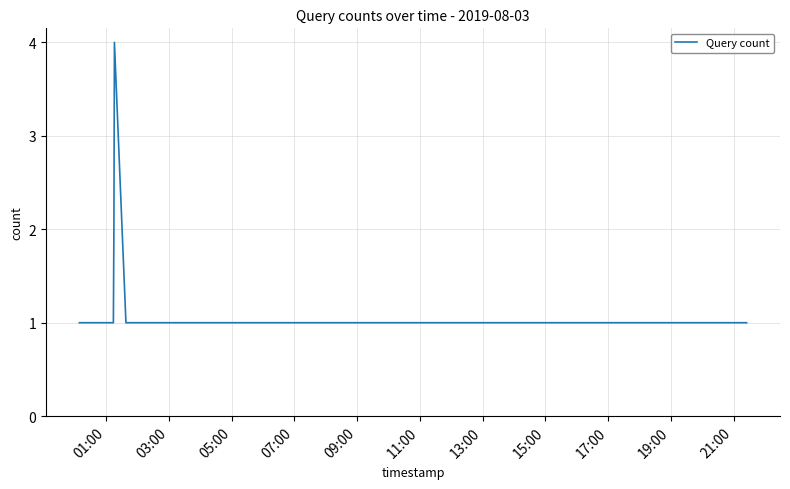

What is the greatest value displayed?

4